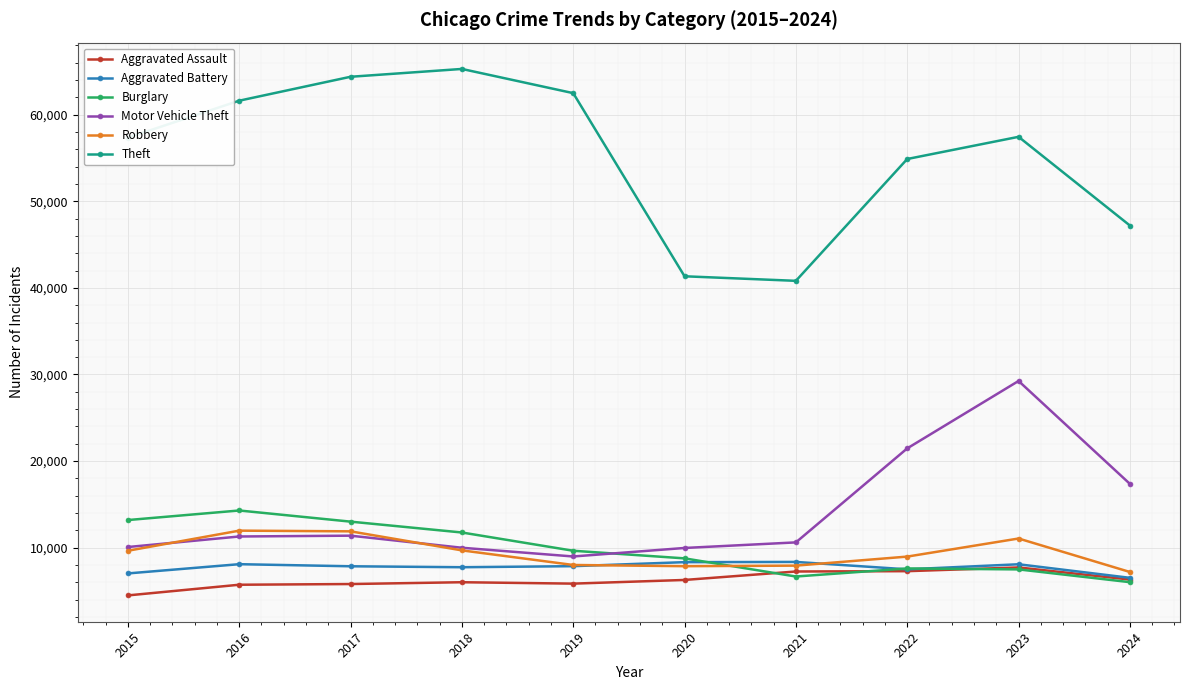

What is the value of the Motor Vehicle Theft point at the 3rd from the left?

11380